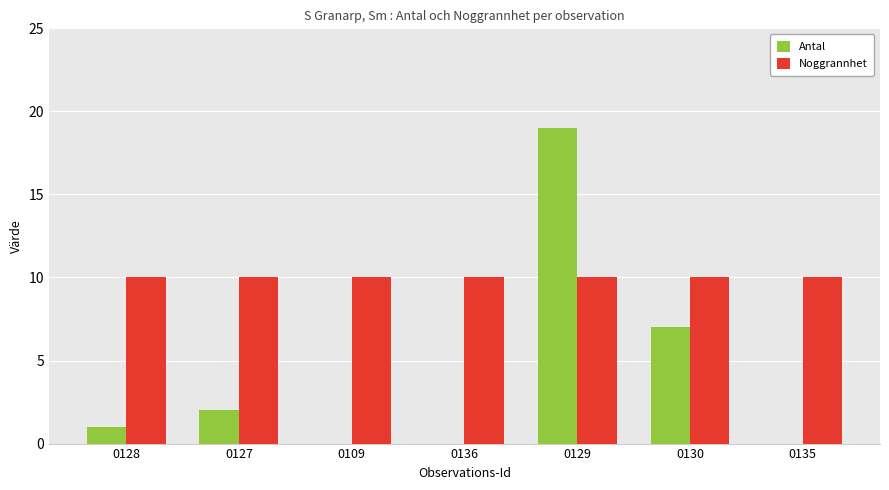

Reading right to left, list all the values displayed in this chart.

Antal: 0	7	19	0	0	2	1
Noggrannhet: 10	10	10	10	10	10	10